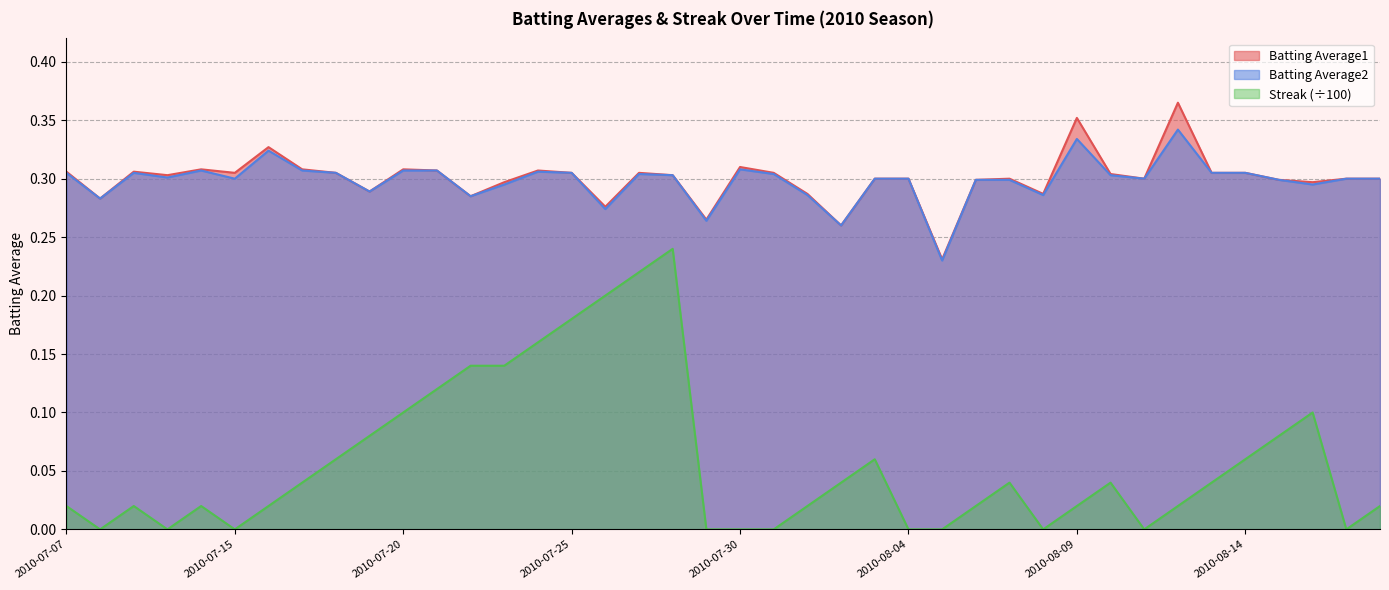

The value of Streak at 2010-08-10 is 0.0. True or false?

True